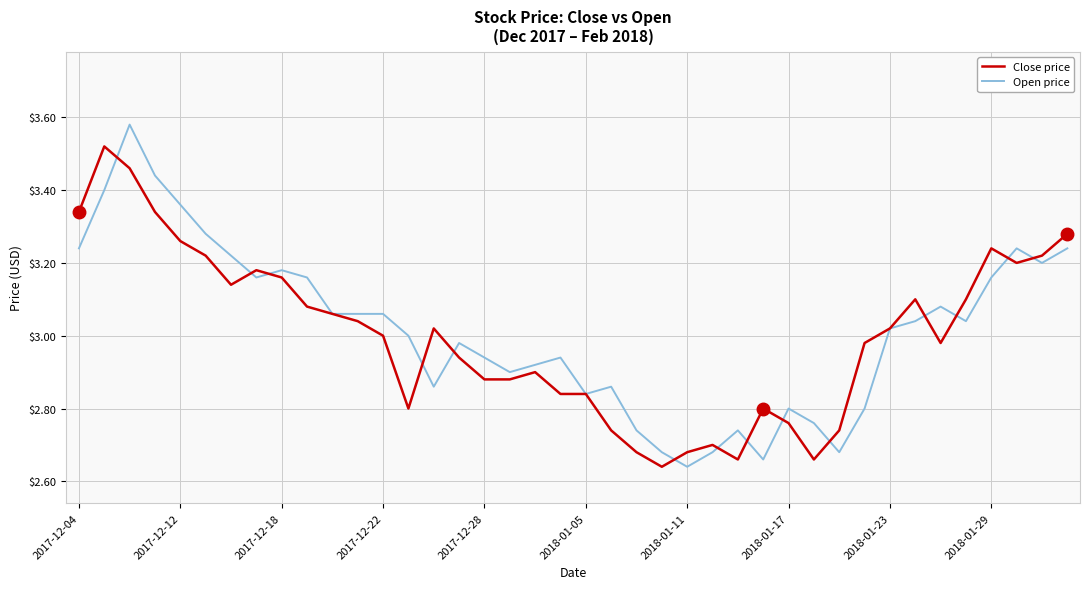

List the series in order of their peak value, highest first.

Open price, Close price